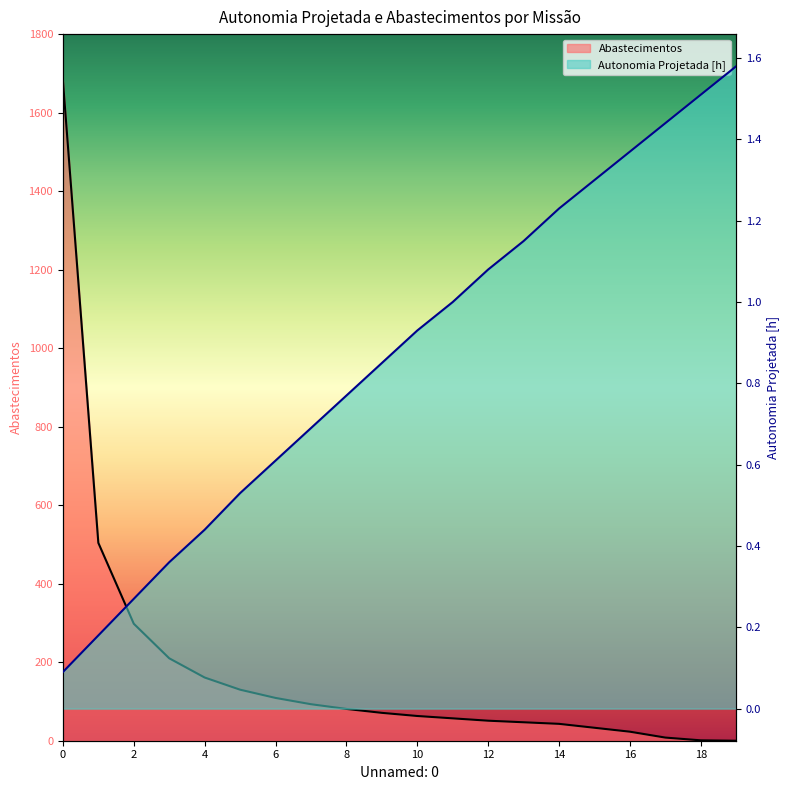

Rank the series by their maximum value, from highest to lowest.

Abastecimentos, Autonomia Projetada [h]